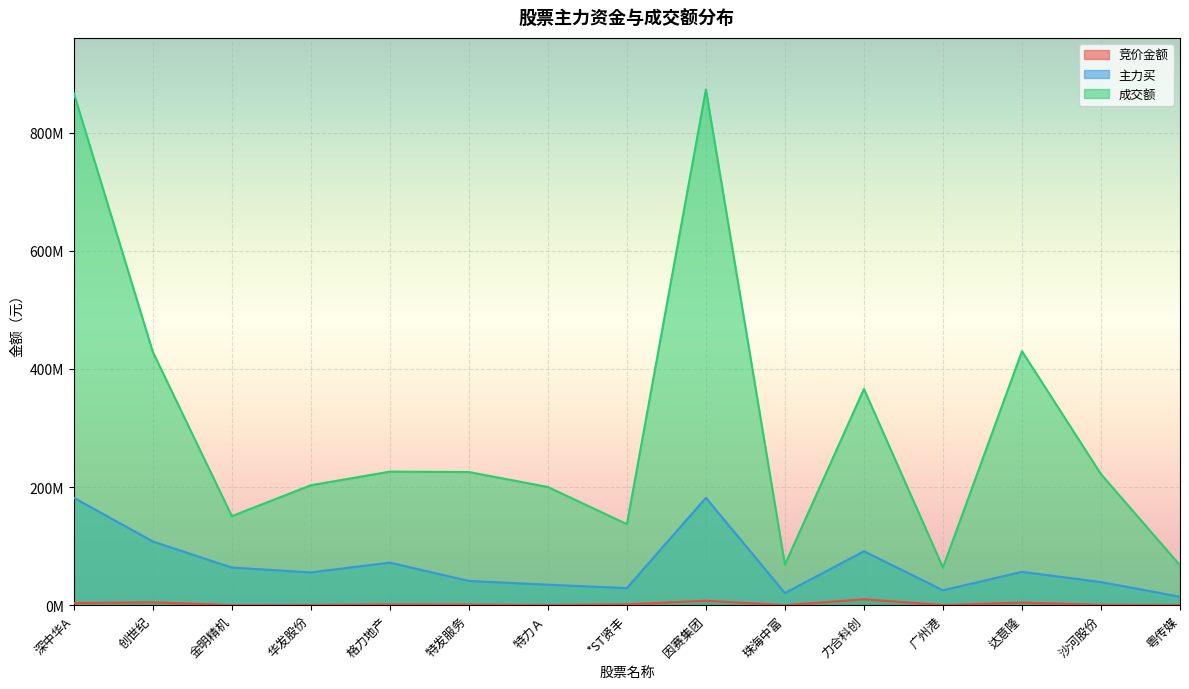

How many lines are shown in the chart?

3